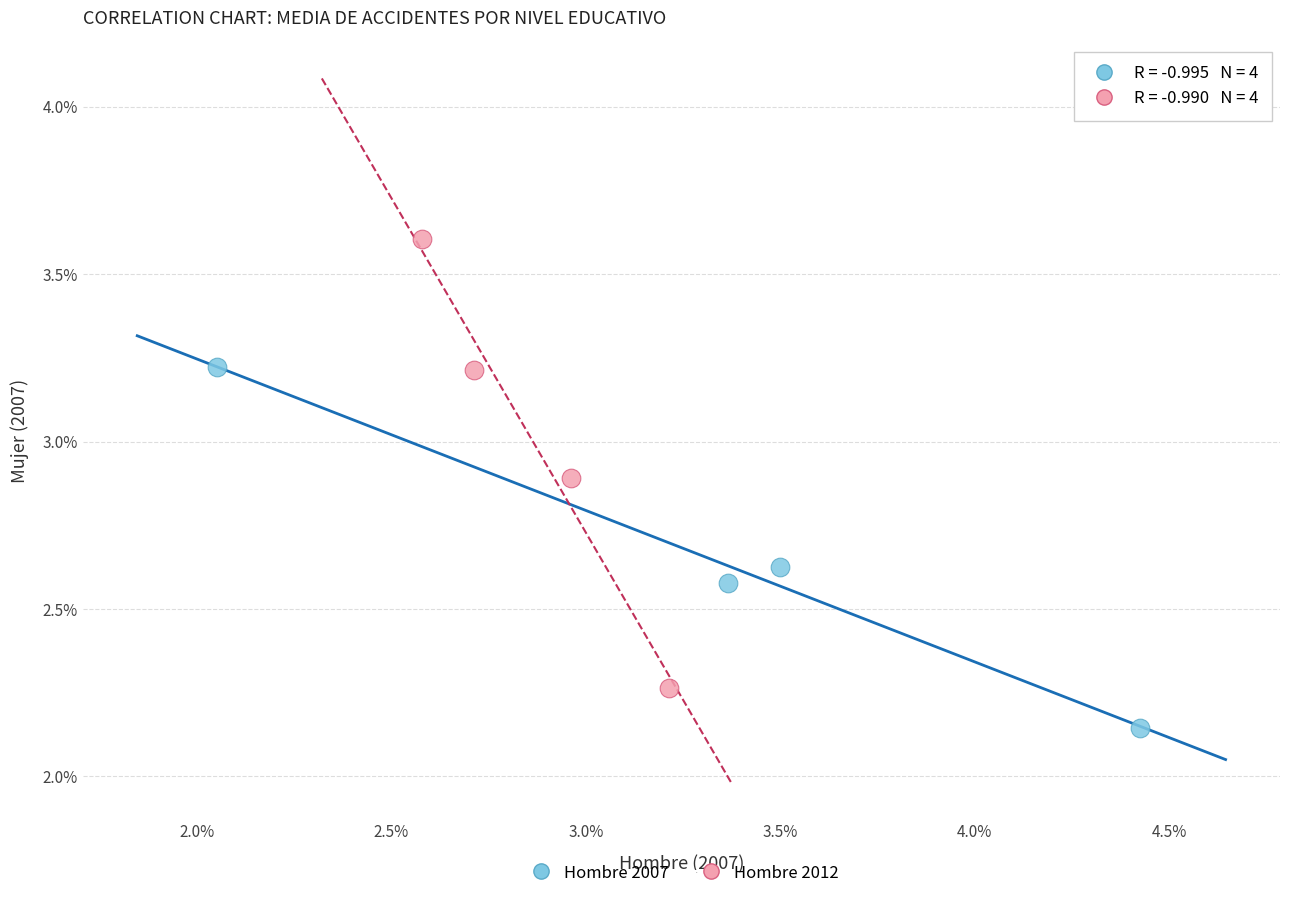

Which series has the largest Y range (max minus min)?

Hombre 2012